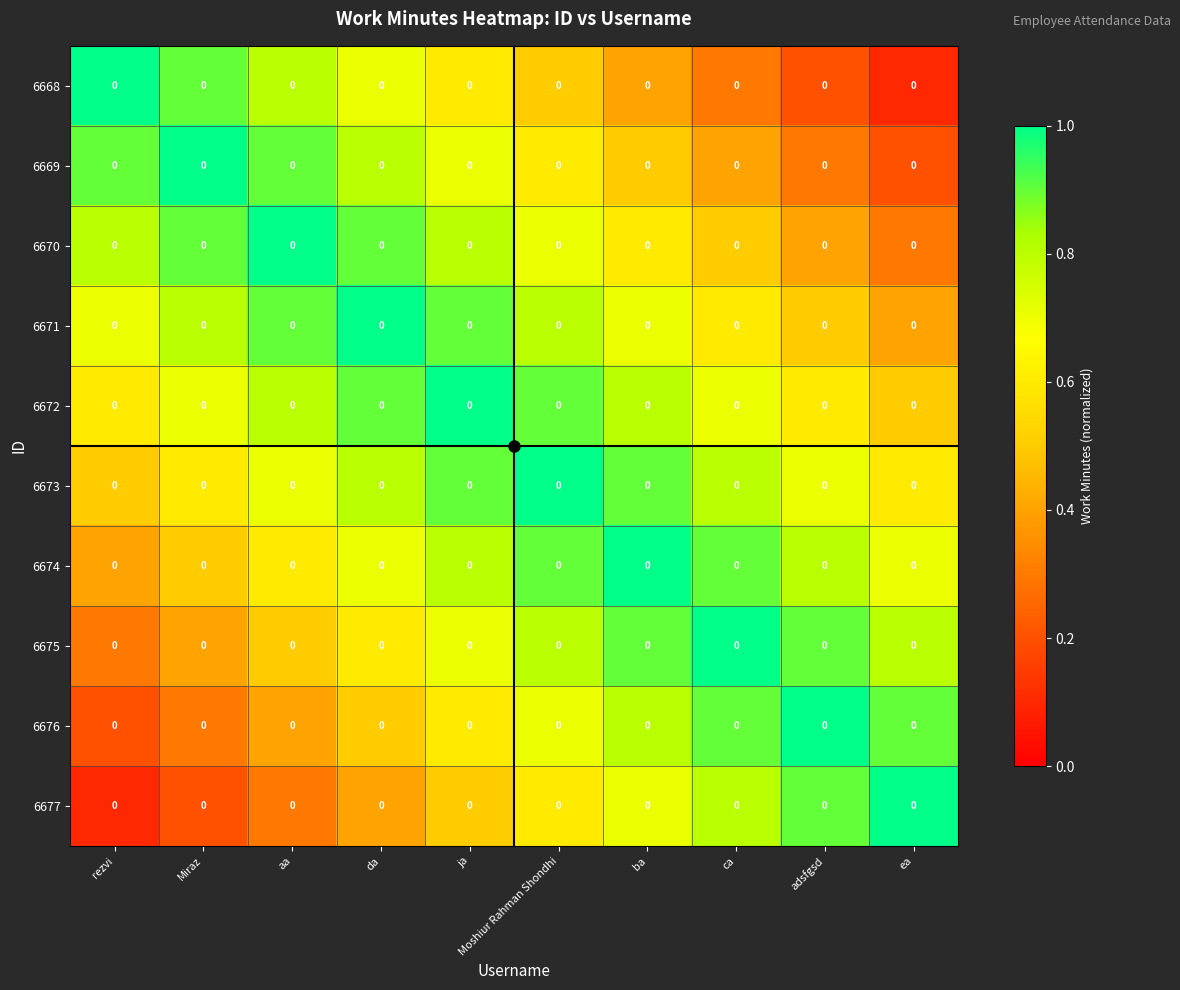

List the series in order of their peak value, highest first.

6668, 6669, 6670, 6671, 6672, 6673, 6674, 6675, 6676, 6677